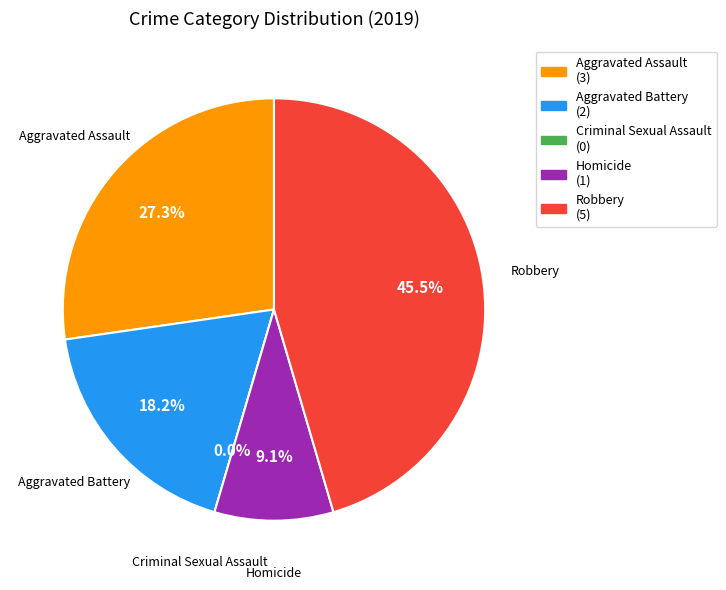

What is the smallest slice in the pie chart?

Criminal Sexual Assault